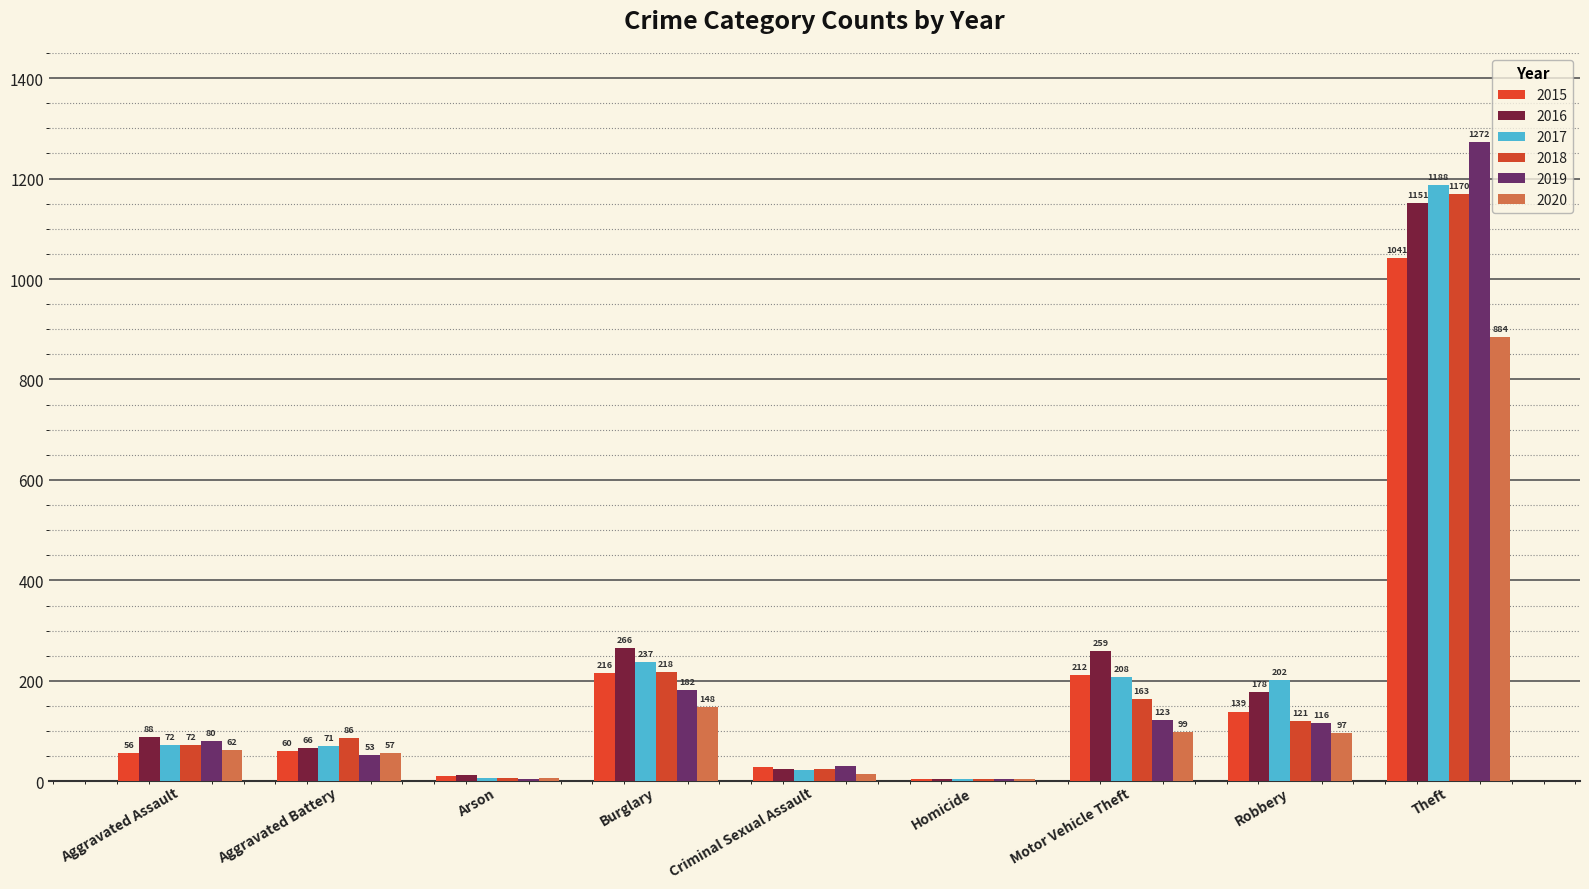

What is the difference between the 2016 values at Homicide and Theft?

1147